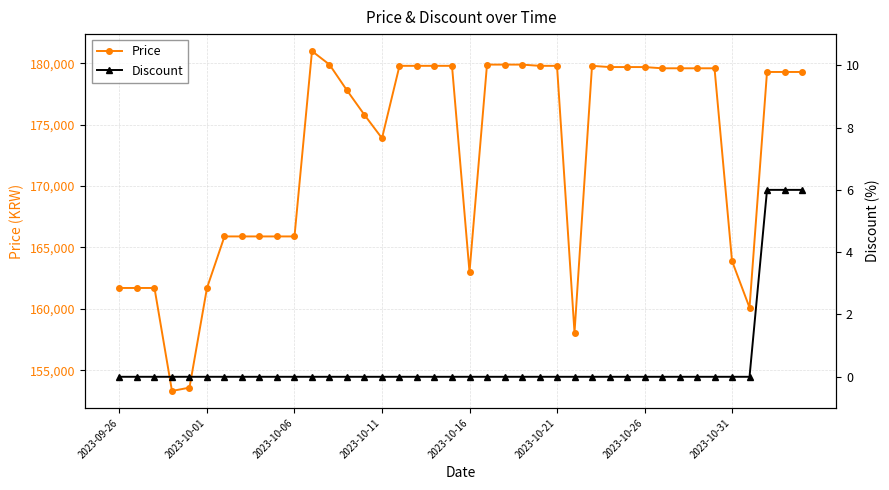

Which series has the largest total across all categories?

Price